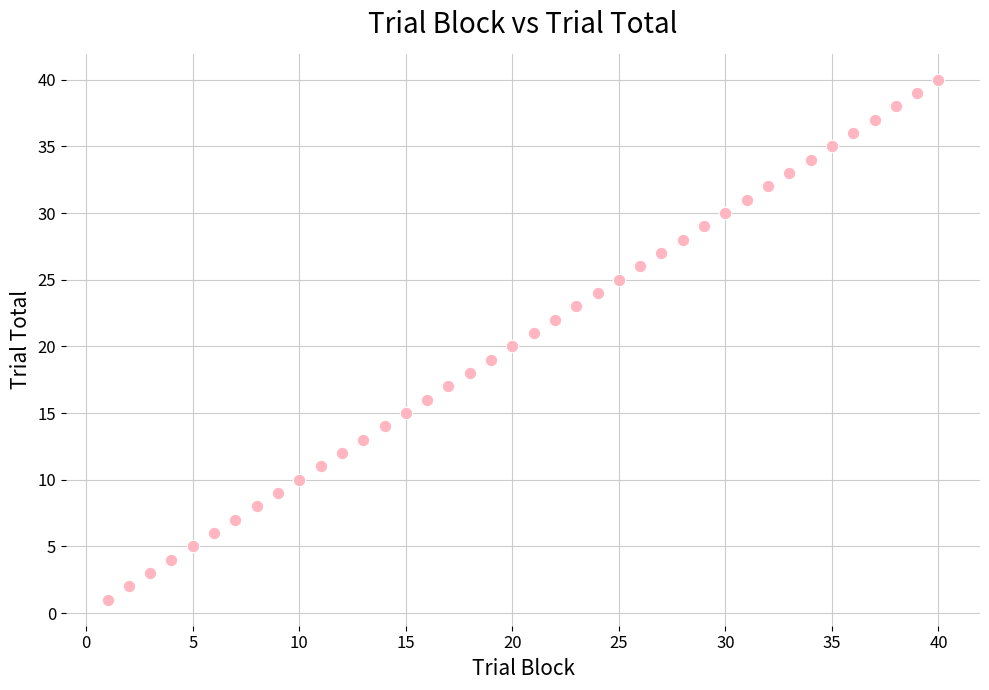

What is the range of X values (max minus min)?

39